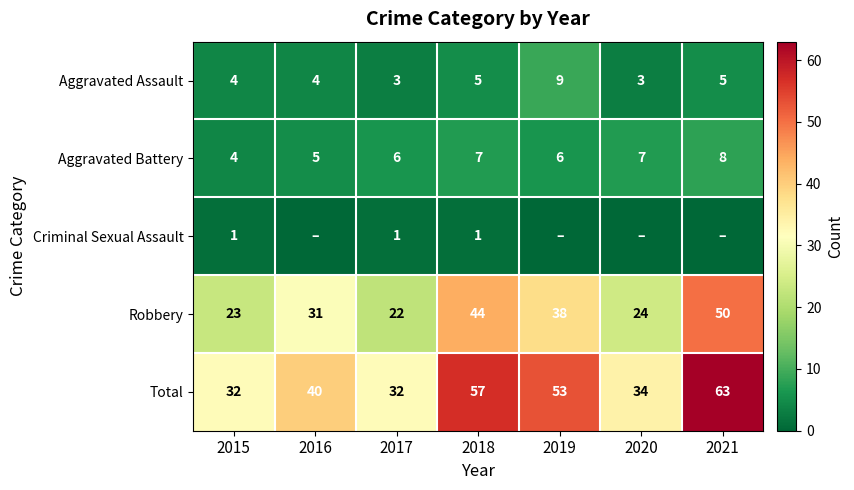

Between 2017 and 2016, which is larger?

2016